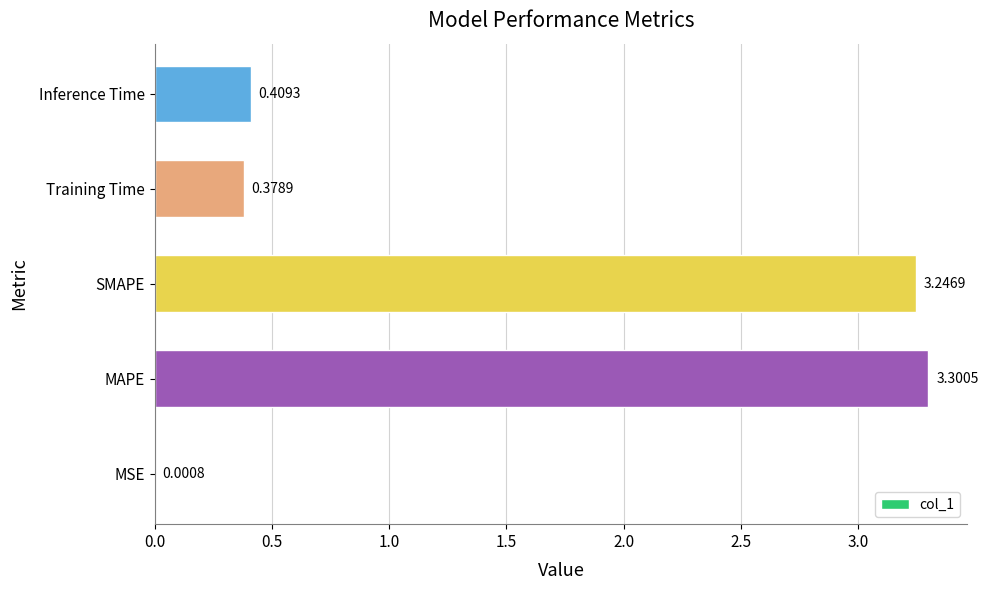

Are the bars horizontal?

Yes